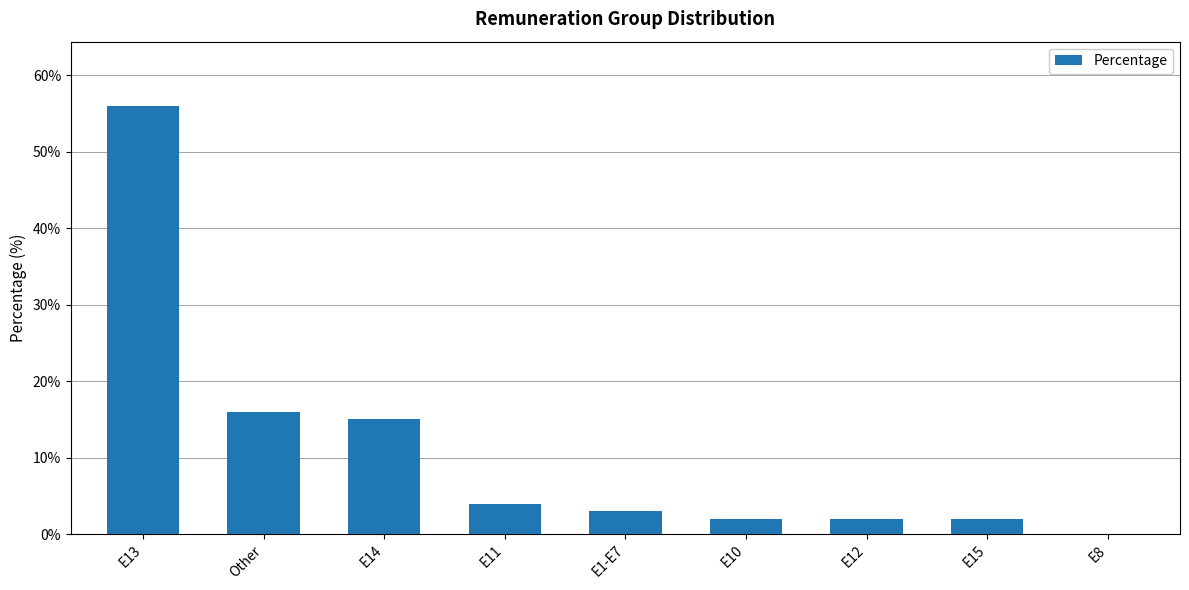

Reading left to right, transcribe all the data shown in this chart.

E13=56	Other=16	E14=15	E11=4	E1-E7=3	E10=2	E12=2	E15=2	E8=0